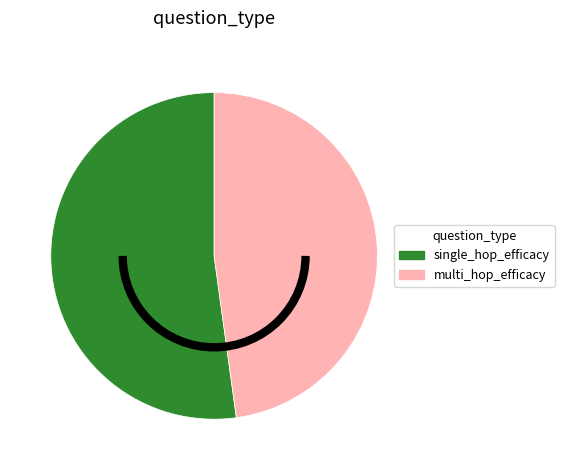

Which category has the smallest portion of the pie?

multi_hop_efficacy